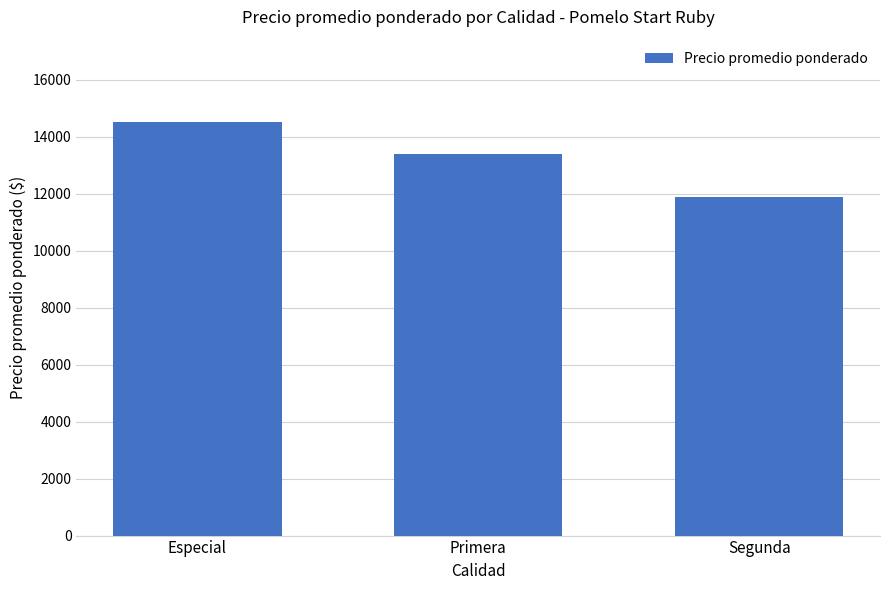

What is the ratio of the value at Especial to the value at Primera?

1.1